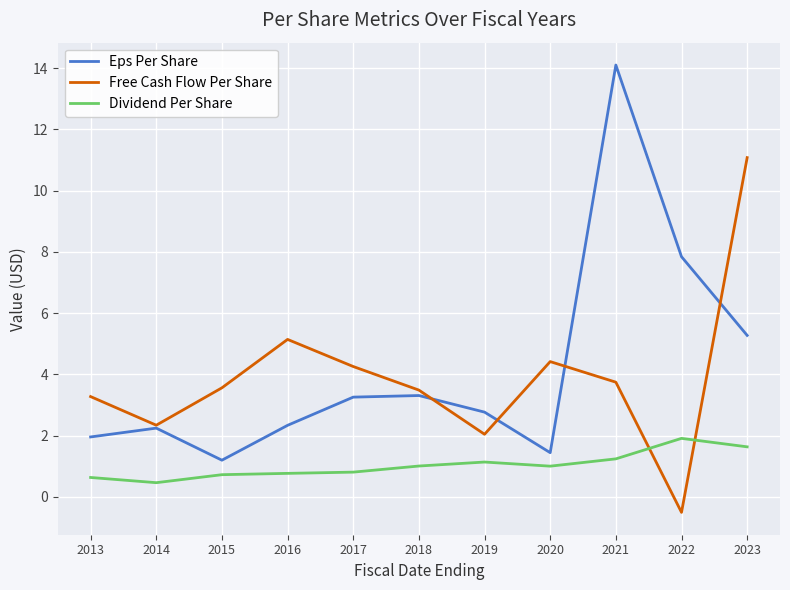

True or false: Dividend Per Share has a value of 1.0 at 2018.

True